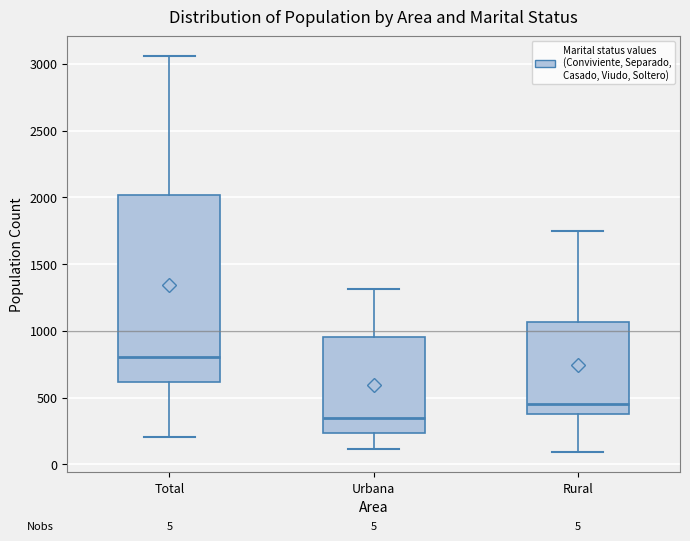

Which box is the tallest, from its lower edge to its upper edge?

Total